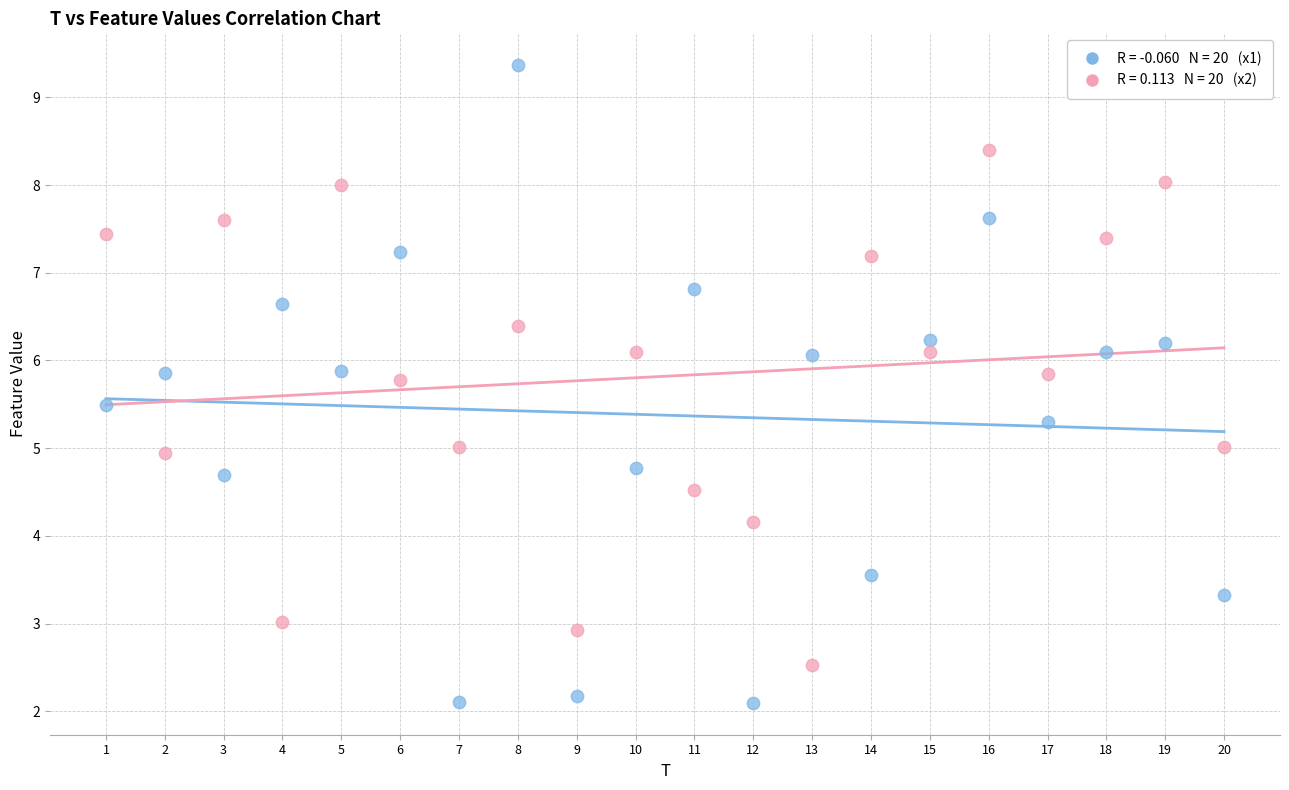

Across all data points, what is the range of X values (max minus min)?

19.0